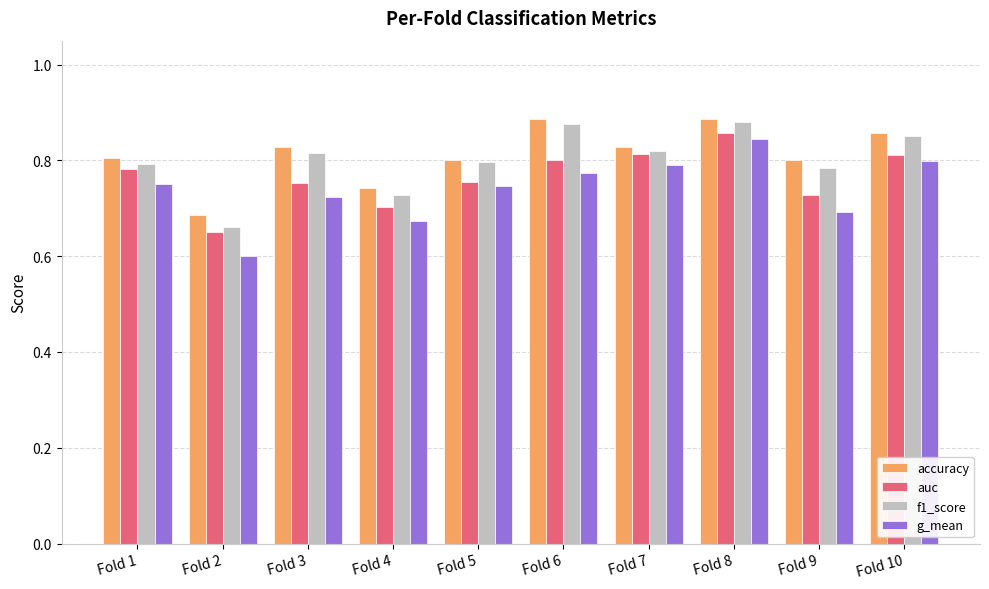

What are all the series names shown in the legend?

accuracy, auc, f1_score, g_mean